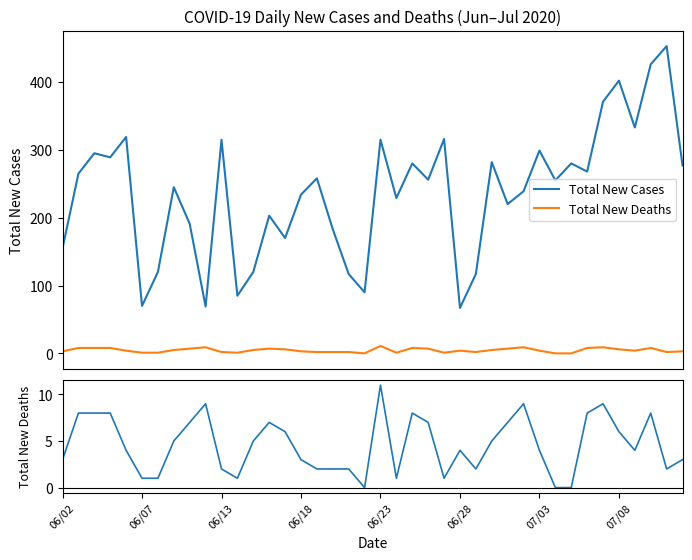

What is the highest value of the Total New Cases series?

453